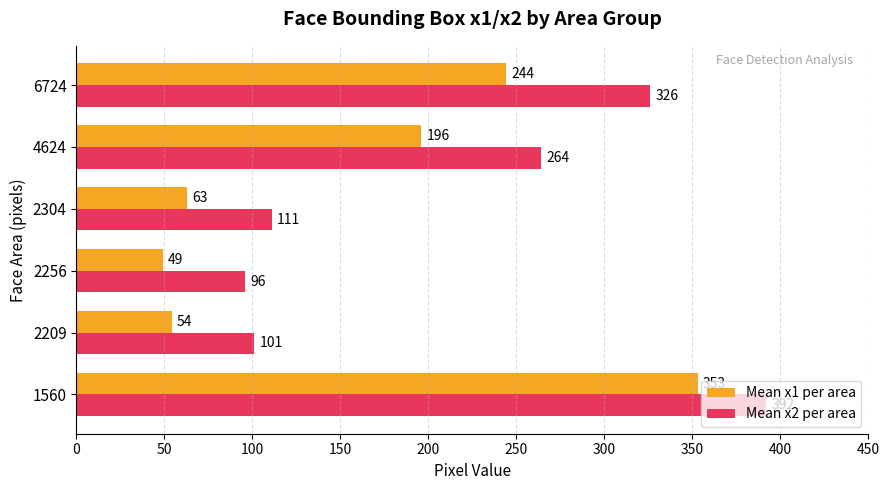

Which series has the largest range (max minus min)?

Mean x1 per area